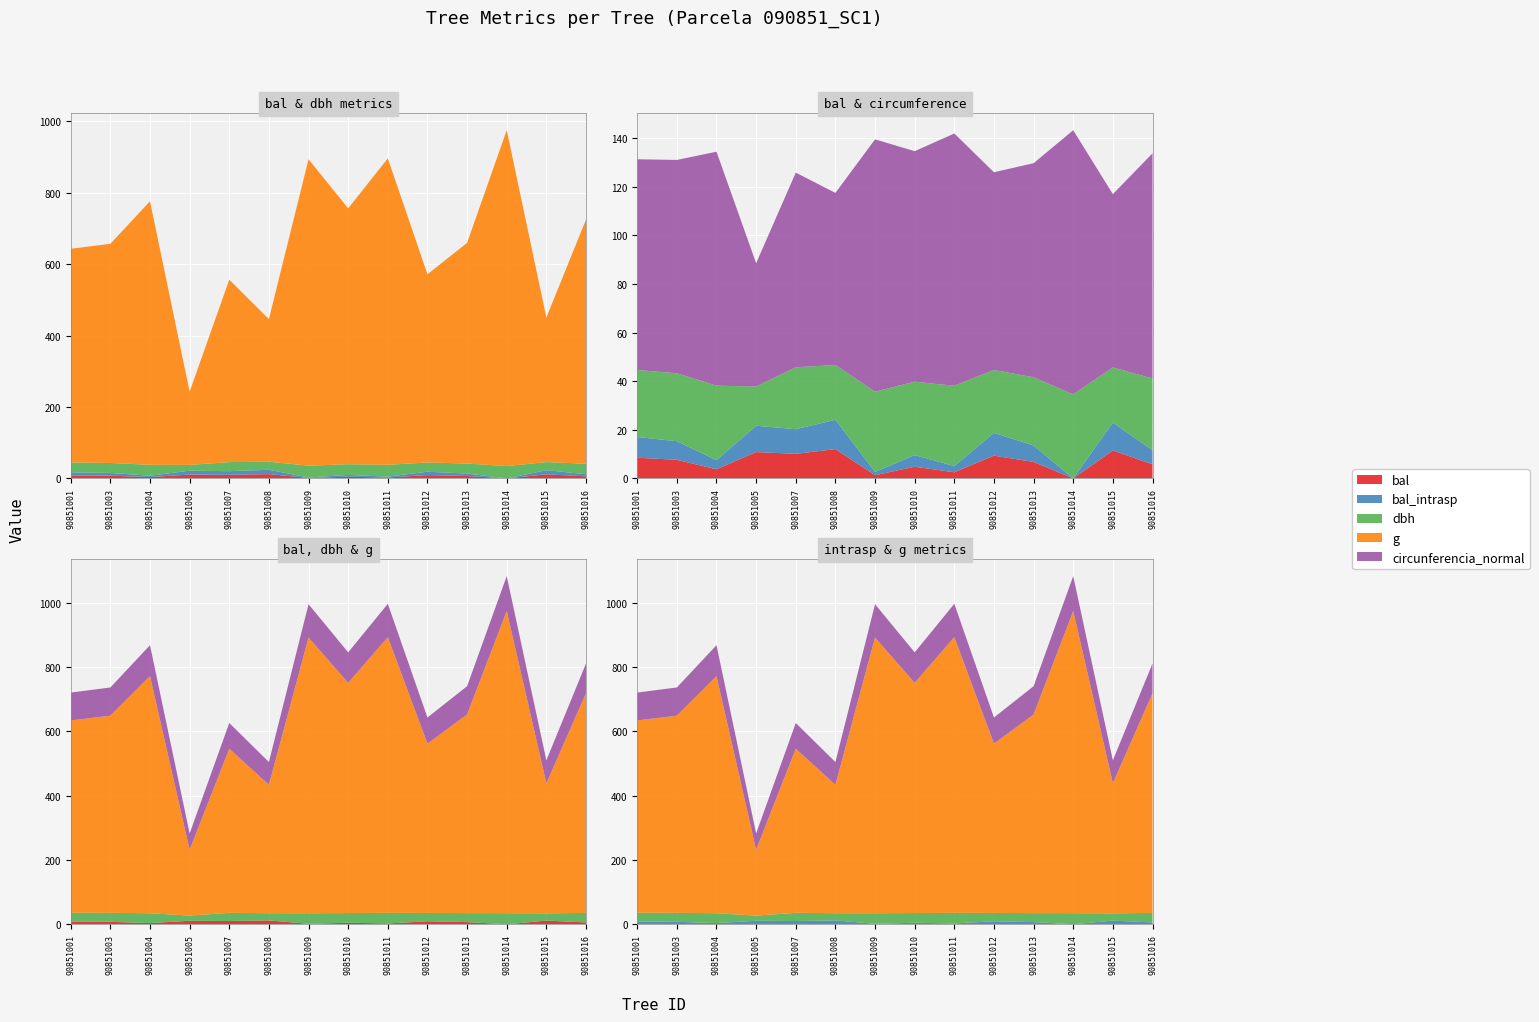

Reading left to right, list all the values displayed in this chart.

bal: 8.5	7.7	3.8	10.8	10.1	12.1	1.3	4.8	2.5	9.4	6.8	0.0	11.5	5.8
bal_intrasp: 8.5	7.7	3.8	10.8	10.1	12.1	1.3	4.8	2.5	9.4	6.8	0.0	11.5	5.8
dbh: 27.6	27.9	30.6	16.1	25.5	22.6	33.0	30.2	33.0	25.9	28.1	34.6	22.7	29.5
g: 598.3	613.6	737.8	204.8	510.7	399.4	857.9	716.3	857.9	526.9	618.0	940.2	404.7	683.5
circunferencia_normal: 86.7	87.8	96.3	50.7	80.1	70.8	103.8	94.9	103.8	81.4	88.1	108.7	71.3	92.7